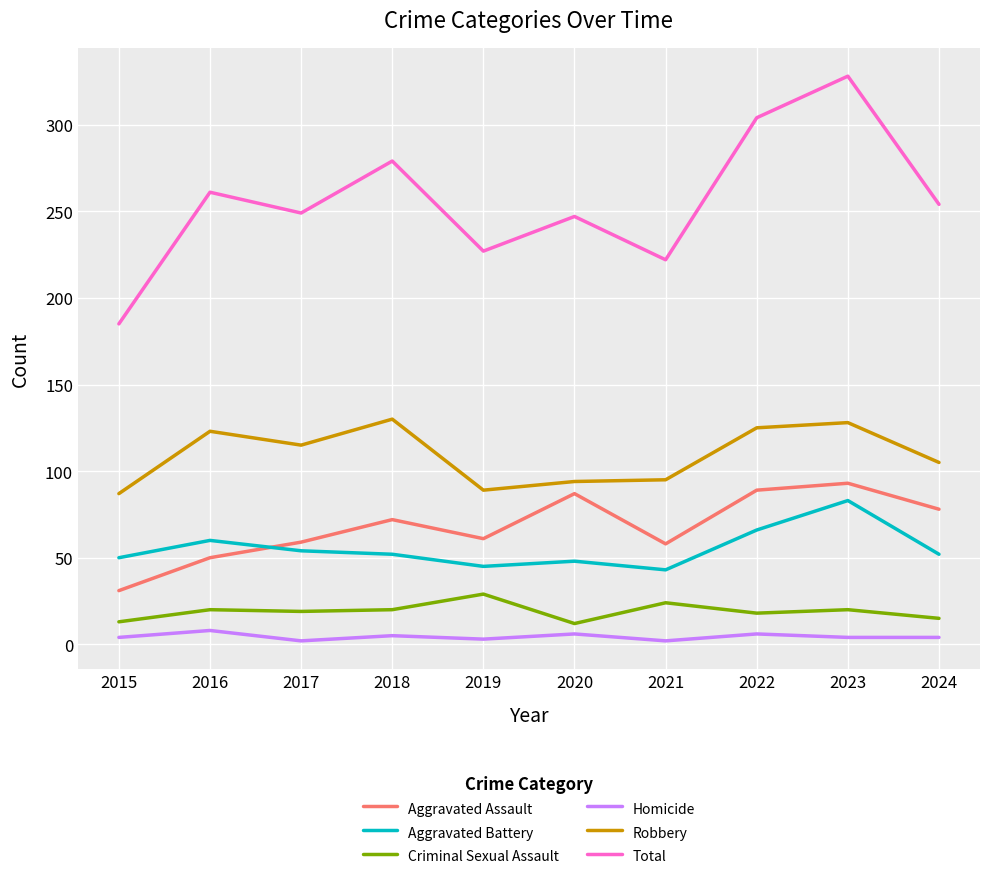

At which category is the sum across all series the highest?

2023